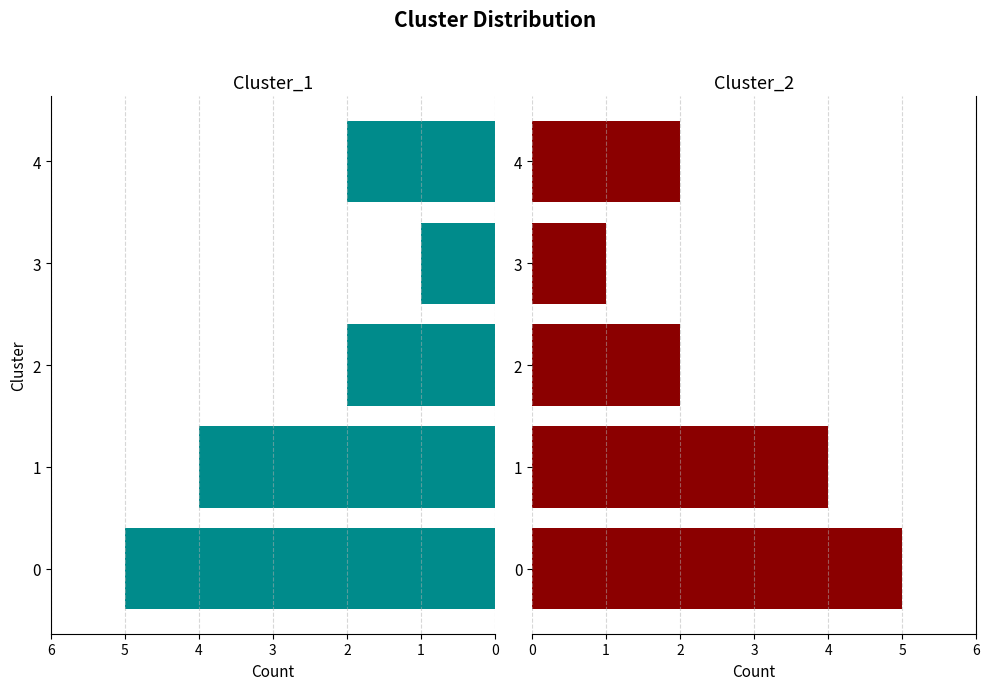

List the series in order of their overall mean, lowest first.

Cluster_1, Cluster_2